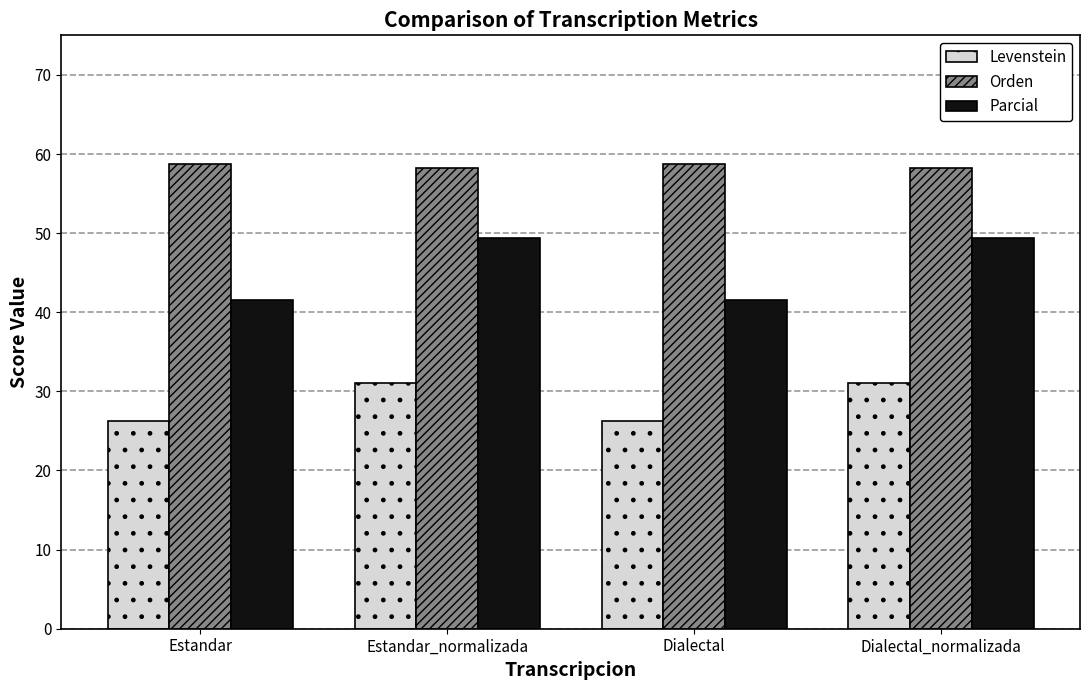

List the series in order of their peak value, highest first.

Orden, Parcial, Levenstein